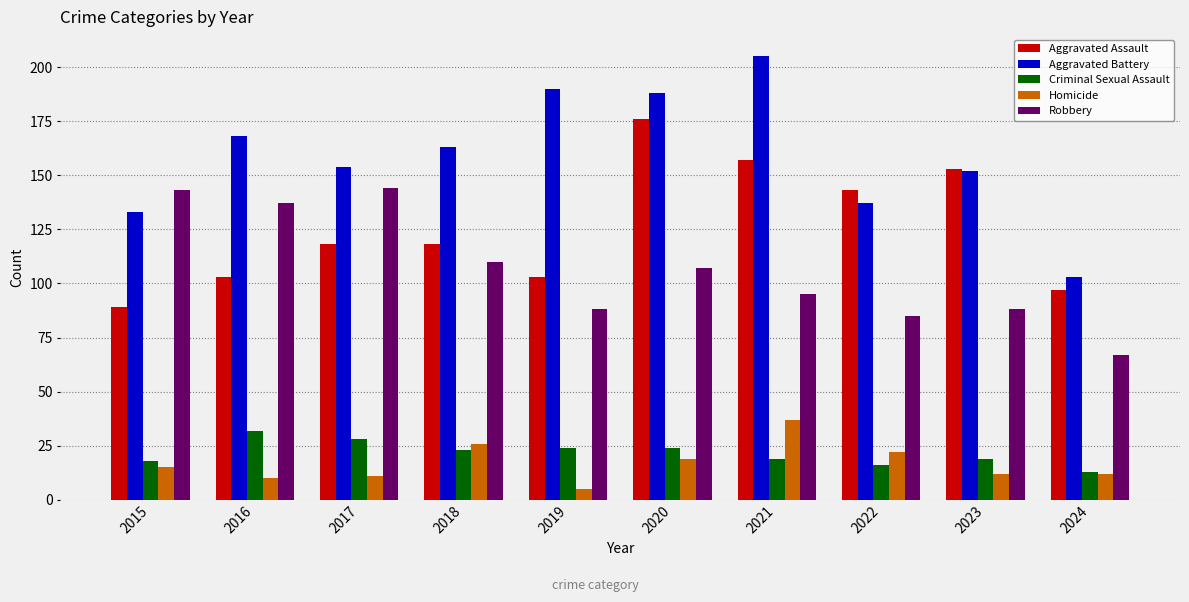

The Criminal Sexual Assault series shows 23 at 2018. True or false?

True